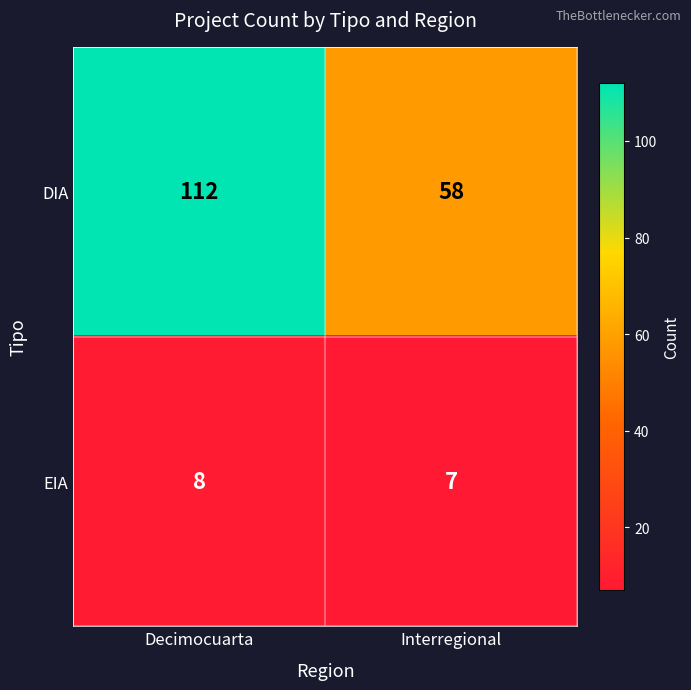

What is the spread (max minus min) of values at Interregional?

51